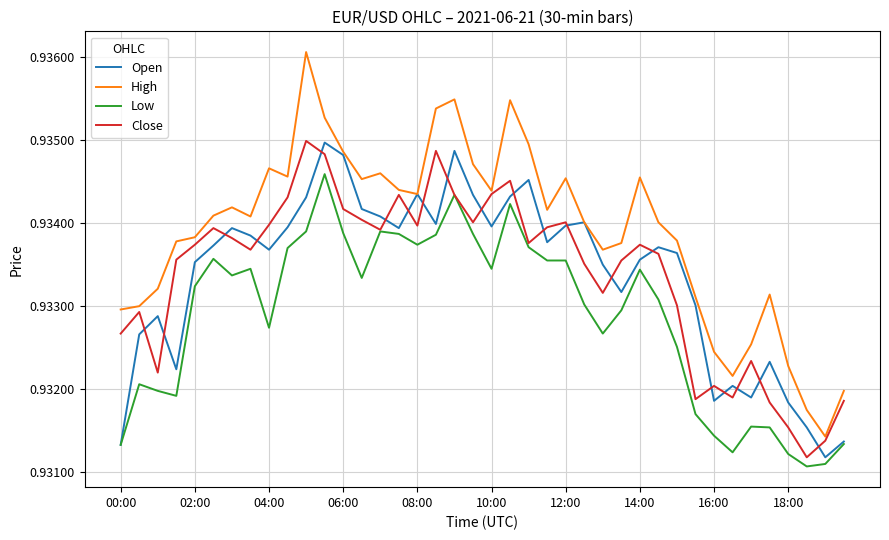

Which series has the widest spread of values?

High